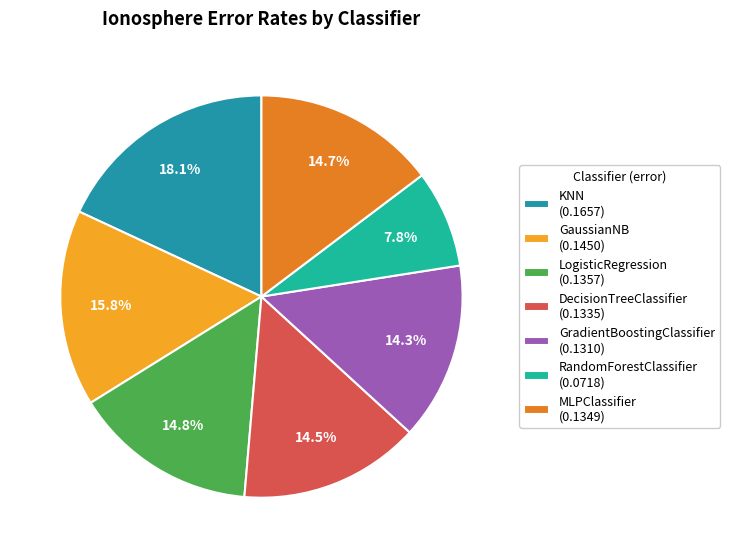

Which has a higher value, RandomForestClassifier (0.0718) or KNN (0.1657)?

KNN (0.1657)